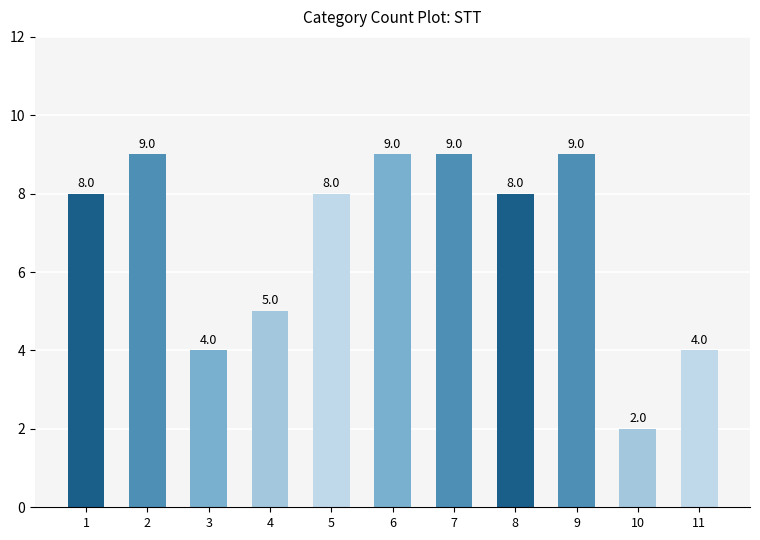

What is the greatest value displayed?

9